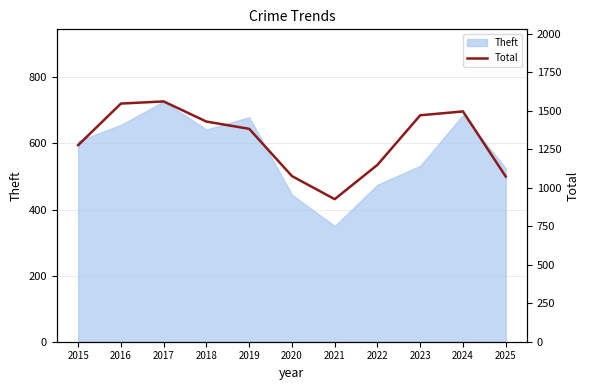

Is it true that the value at 2023 is 1471?

True